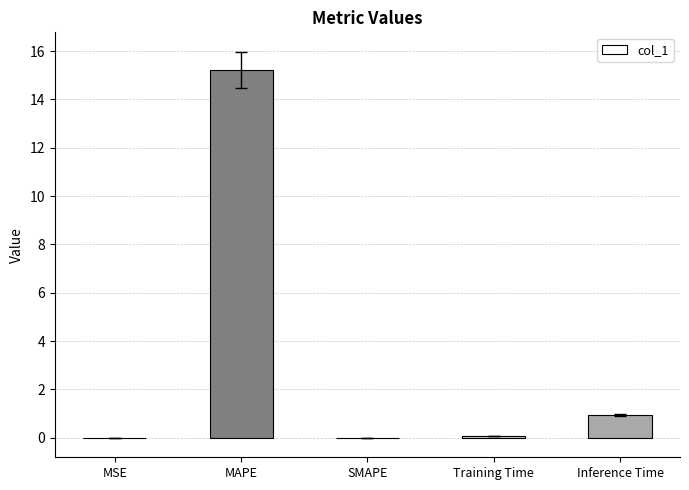

What is the difference between the values at SMAPE and Inference Time?

0.9